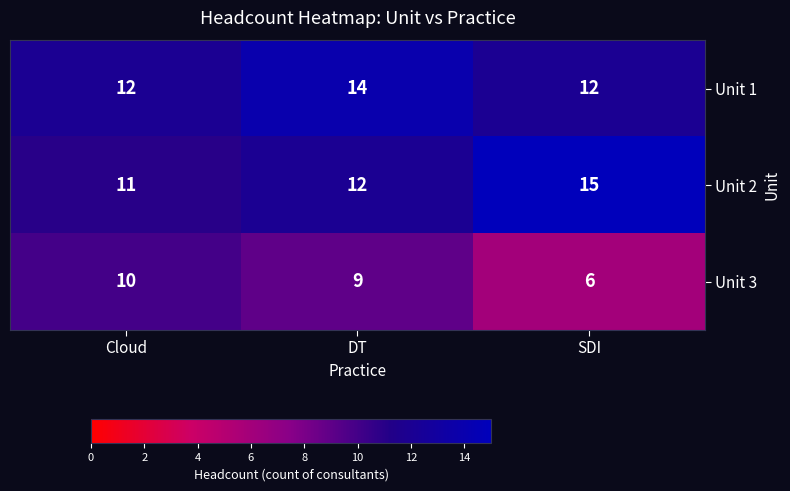

What is the difference between the Unit 3 values at SDI and DT?

3